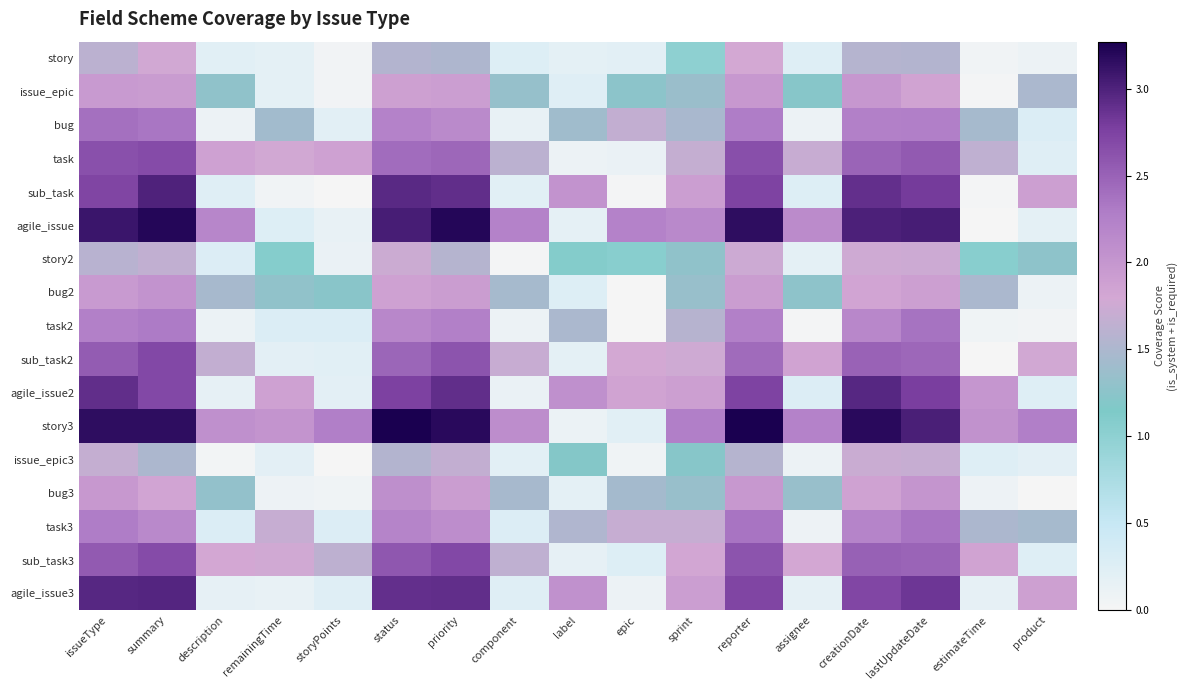

Reading left to right, extract all data points from this chart.

story: issueType=1.6	summary=1.8	description=0.2	remainingTime=0.2	storyPoints=0.0	status=1.5	priority=1.5	component=0.3	label=0.2	epic=0.2	sprint=1.0	reporter=1.8	assignee=0.2	creationDate=1.6	lastUpdateDate=1.6	estimateTime=0.1	product=0.1
issue_epic: issueType=2.0	summary=1.9	description=1.3	remainingTime=0.2	storyPoints=0.0	status=1.9	priority=1.9	component=1.3	label=0.2	epic=1.3	sprint=1.4	reporter=2.0	assignee=1.2	creationDate=2.0	lastUpdateDate=1.9	estimateTime=0.0	product=1.5
bug: issueType=2.4	summary=2.3	description=0.1	remainingTime=1.4	storyPoints=0.2	status=2.2	priority=2.1	component=0.1	label=1.4	epic=1.7	sprint=1.5	reporter=2.3	assignee=0.1	creationDate=2.3	lastUpdateDate=2.3	estimateTime=1.5	product=0.3
task: issueType=2.6	summary=2.7	description=1.9	remainingTime=1.8	storyPoints=1.9	status=2.4	priority=2.5	component=1.6	label=0.1	epic=0.1	sprint=1.7	reporter=2.6	assignee=1.7	creationDate=2.5	lastUpdateDate=2.6	estimateTime=1.6	product=0.2
sub_task: issueType=2.7	summary=3.0	description=0.2	remainingTime=0.1	storyPoints=0.0	status=2.9	priority=2.9	component=0.2	label=2.0	epic=0.0	sprint=1.9	reporter=2.7	assignee=0.3	creationDate=2.9	lastUpdateDate=2.8	estimateTime=0.0	product=1.9
agile_issue: issueType=3.1	summary=3.2	description=2.2	remainingTime=0.3	storyPoints=0.1	status=3.0	priority=3.2	component=2.2	label=0.2	epic=2.2	sprint=2.1	reporter=3.2	assignee=2.1	creationDate=3.0	lastUpdateDate=3.0	estimateTime=0.0	product=0.2
story2: issueType=1.6	summary=1.7	description=0.3	remainingTime=1.1	storyPoints=0.1	status=1.7	priority=1.6	component=0.0	label=1.1	epic=1.0	sprint=1.3	reporter=1.7	assignee=0.2	creationDate=1.8	lastUpdateDate=1.7	estimateTime=1.1	product=1.3
bug2: issueType=2.0	summary=2.0	description=1.5	remainingTime=1.3	storyPoints=1.2	status=1.9	priority=1.9	component=1.4	label=0.3	epic=0.0	sprint=1.4	reporter=1.9	assignee=1.3	creationDate=1.8	lastUpdateDate=1.9	estimateTime=1.5	product=0.1
task2: issueType=2.3	summary=2.3	description=0.1	remainingTime=0.3	storyPoints=0.3	status=2.2	priority=2.2	component=0.1	label=1.5	epic=0.0	sprint=1.6	reporter=2.3	assignee=0.0	creationDate=2.2	lastUpdateDate=2.4	estimateTime=0.1	product=0.0
sub_task2: issueType=2.5	summary=2.7	description=1.7	remainingTime=0.2	storyPoints=0.2	status=2.5	priority=2.6	component=1.7	label=0.2	epic=1.8	sprint=1.8	reporter=2.4	assignee=1.9	creationDate=2.5	lastUpdateDate=2.5	estimateTime=0.0	product=1.8
agile_issue2: issueType=2.9	summary=2.7	description=0.2	remainingTime=1.9	storyPoints=0.2	status=2.8	priority=2.9	component=0.1	label=2.1	epic=1.8	sprint=1.9	reporter=2.7	assignee=0.3	creationDate=3.0	lastUpdateDate=2.8	estimateTime=2.0	product=0.2
story3: issueType=3.2	summary=3.2	description=2.1	remainingTime=2.0	storyPoints=2.3	status=3.3	priority=3.2	component=2.1	label=0.1	epic=0.2	sprint=2.3	reporter=3.3	assignee=2.2	creationDate=3.2	lastUpdateDate=3.0	estimateTime=2.0	product=2.3
issue_epic3: issueType=1.7	summary=1.5	description=0.0	remainingTime=0.2	storyPoints=0.0	status=1.5	priority=1.7	component=0.2	label=1.2	epic=0.1	sprint=1.2	reporter=1.6	assignee=0.1	creationDate=1.7	lastUpdateDate=1.7	estimateTime=0.3	product=0.2
bug3: issueType=2.0	summary=1.8	description=1.3	remainingTime=0.1	storyPoints=0.1	status=2.1	priority=1.9	component=1.5	label=0.2	epic=1.4	sprint=1.4	reporter=2.0	assignee=1.3	creationDate=1.9	lastUpdateDate=2.0	estimateTime=0.1	product=0.0
task3: issueType=2.3	summary=2.2	description=0.3	remainingTime=1.7	storyPoints=0.3	status=2.2	priority=2.1	component=0.3	label=1.5	epic=1.7	sprint=1.7	reporter=2.4	assignee=0.1	creationDate=2.2	lastUpdateDate=2.4	estimateTime=1.5	product=1.5
sub_task3: issueType=2.6	summary=2.7	description=1.8	remainingTime=1.8	storyPoints=1.6	status=2.6	priority=2.7	component=1.6	label=0.2	epic=0.3	sprint=1.8	reporter=2.6	assignee=1.8	creationDate=2.5	lastUpdateDate=2.5	estimateTime=1.8	product=0.2
agile_issue3: issueType=3.0	summary=3.0	description=0.2	remainingTime=0.2	storyPoints=0.2	status=2.9	priority=2.9	component=0.2	label=2.1	epic=0.1	sprint=1.9	reporter=2.7	assignee=0.2	creationDate=2.7	lastUpdateDate=2.8	estimateTime=0.2	product=1.9